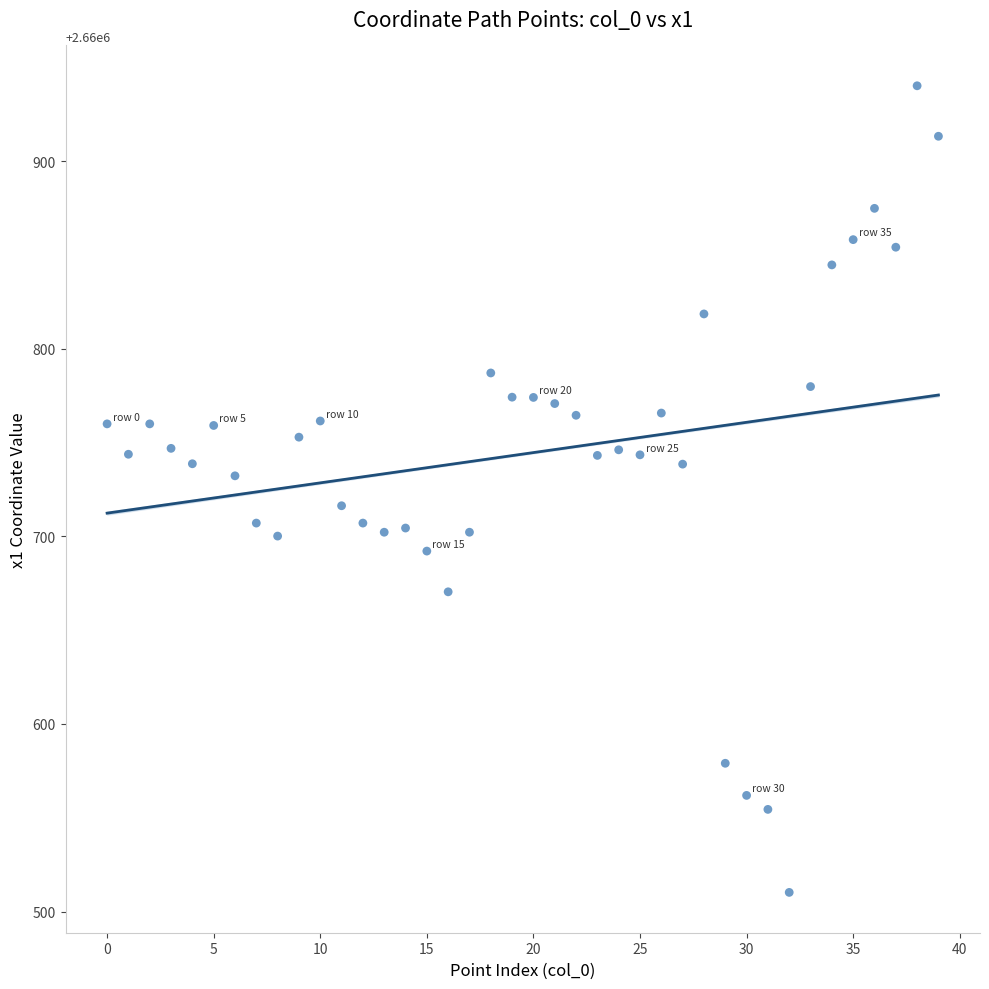

What is the range of Y values (max minus min)?

429.8